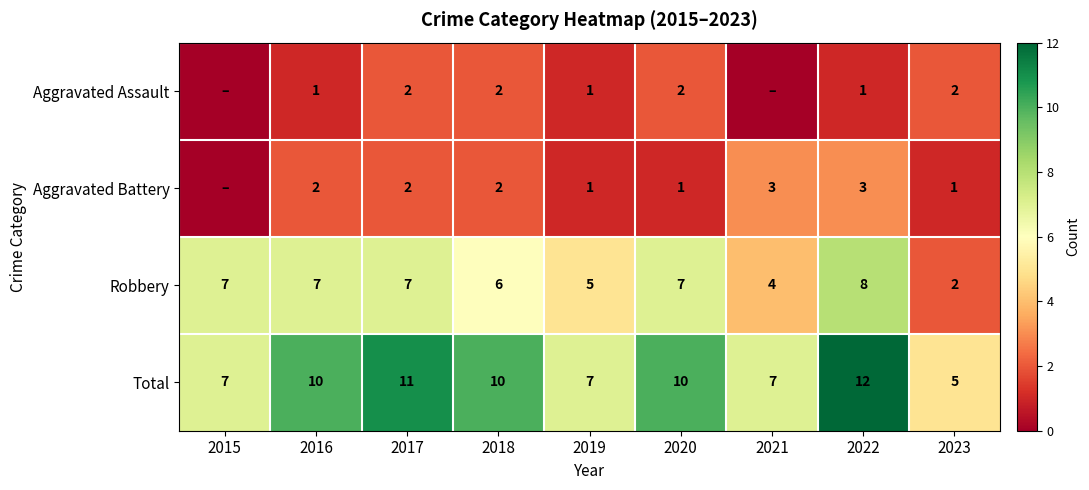

What is the maximum value shown in the chart?

12